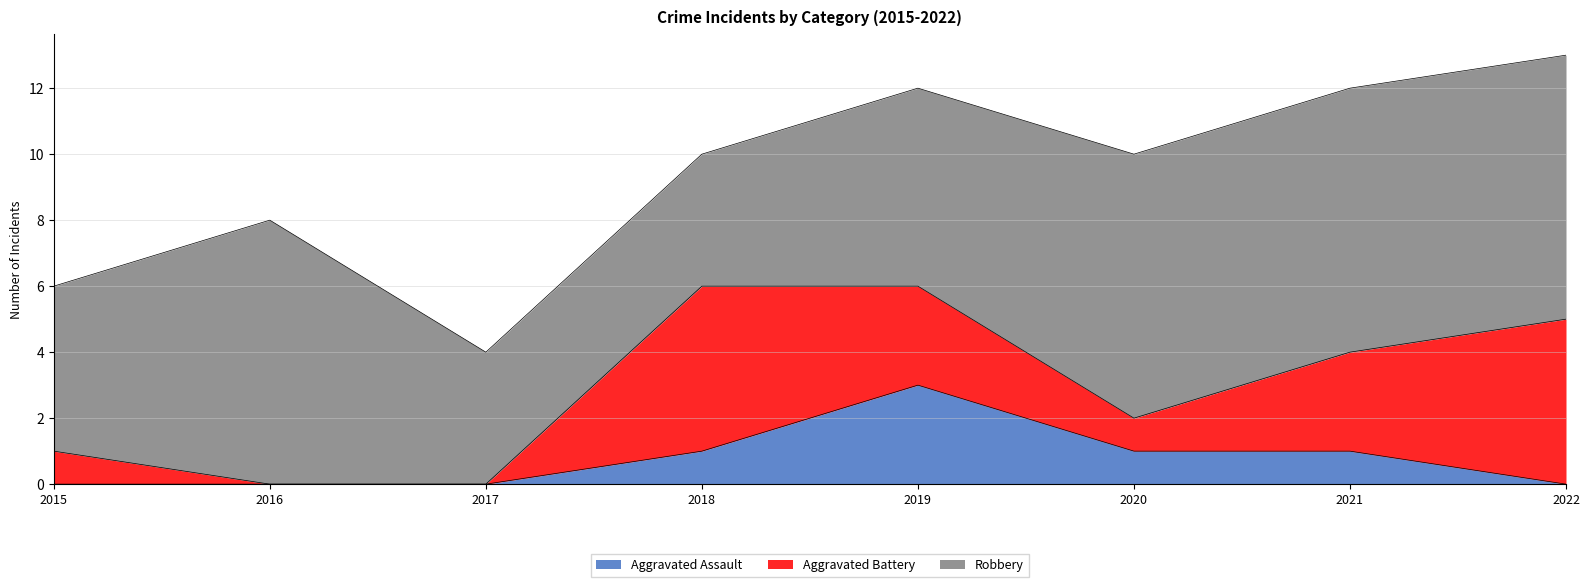

Which series ends up on top after the final intersection of Aggravated Battery and Robbery?

Robbery